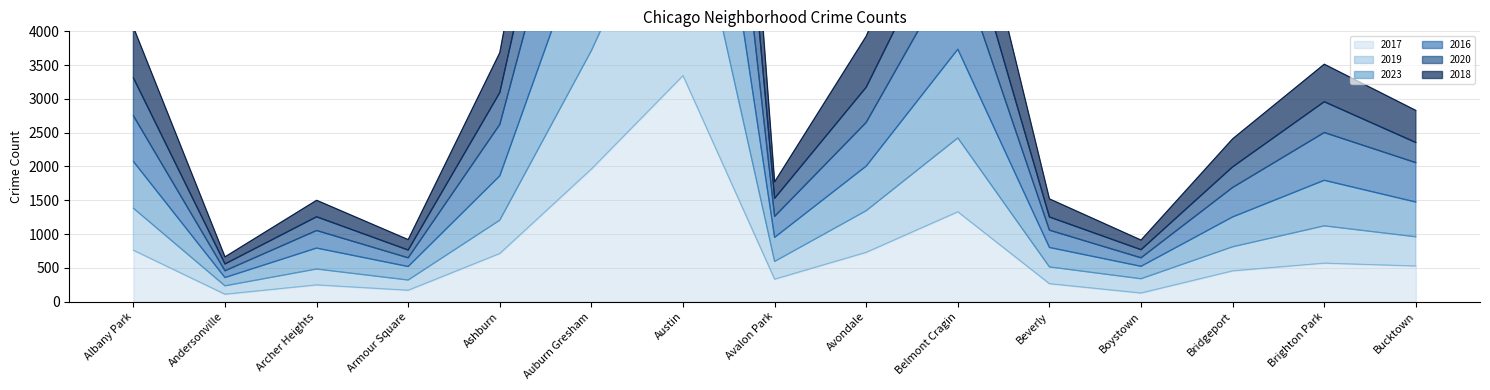

List the labels in order of 2020 value, largest first.

Austin, Auburn Gresham, Belmont Cragin, Albany Park, Avondale, Ashburn, Brighton Park, Bucktown, Bridgeport, Avalon Park, Beverly, Archer Heights, Armour Square, Boystown, Andersonville